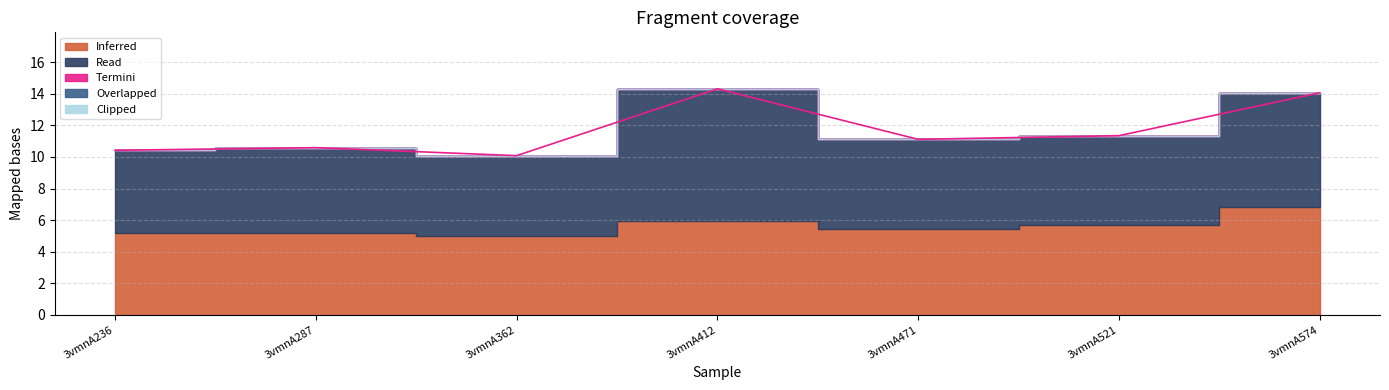

True or false: the data shows 11.1 at 3vmnA471.

True